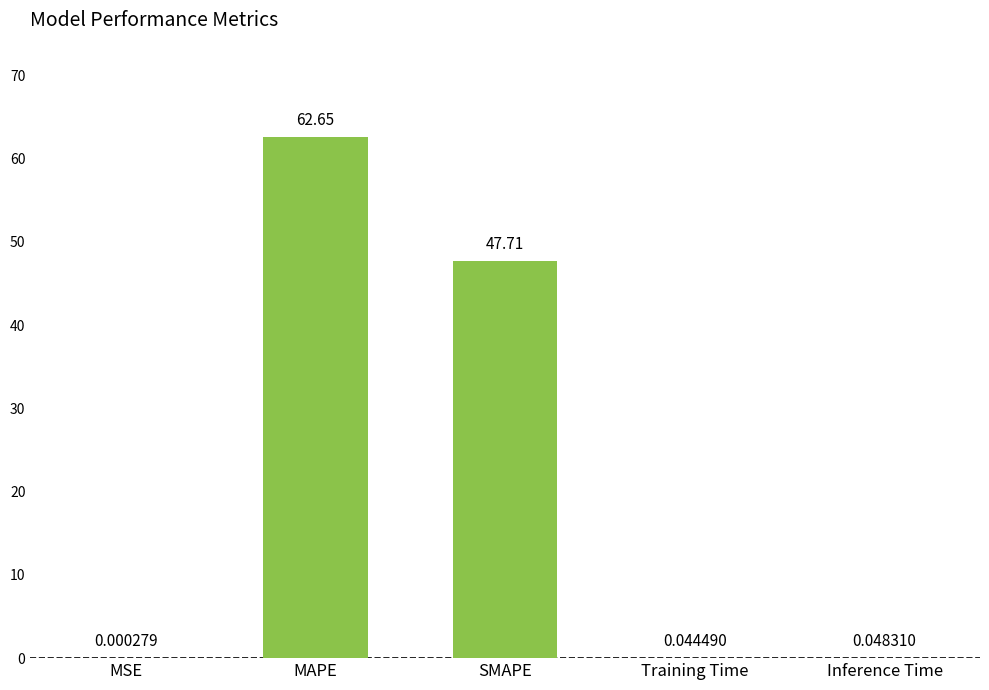

Where is the data nearest to the value 31?

SMAPE